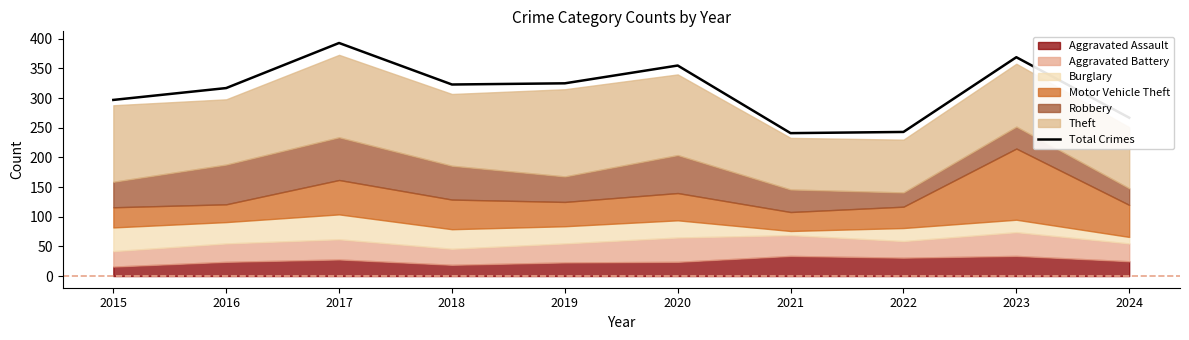

What is the average value?

313